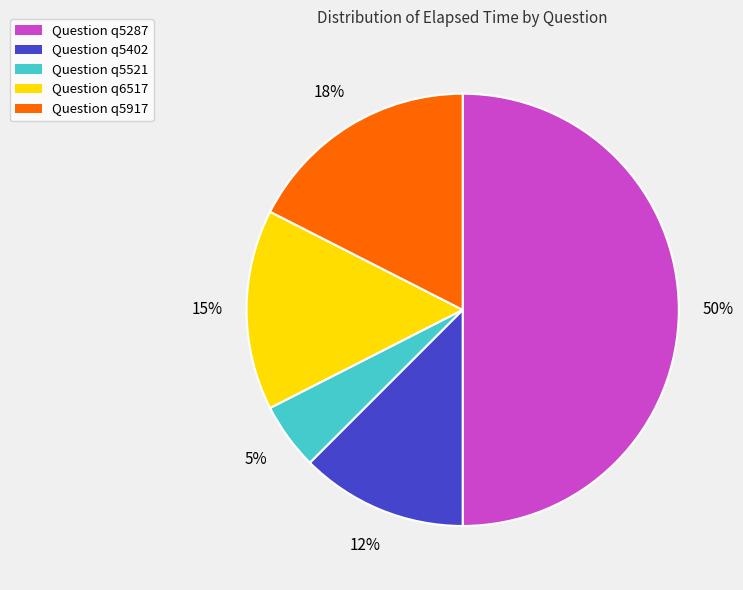

To the nearest percent, what is the combined percentage of Question q5287 and Question q5402?

62%